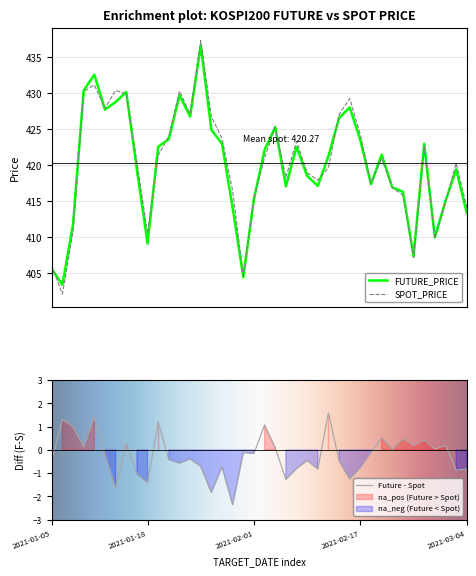

In FUTURE_PRICE, how many points are higher than both neighbors (excluding endpoints)?

10